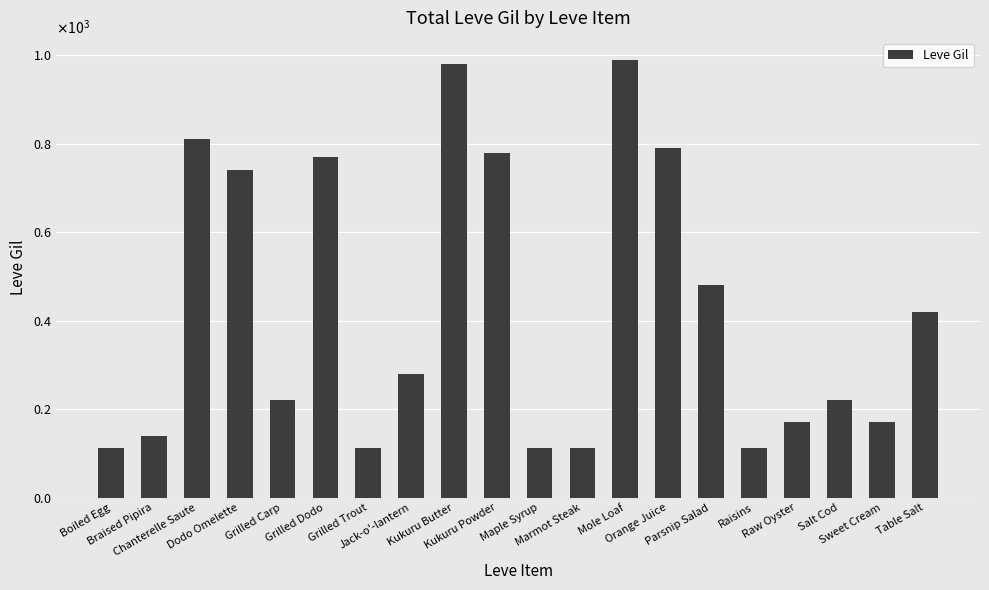

What is the difference between the maximum and minimum values?

878